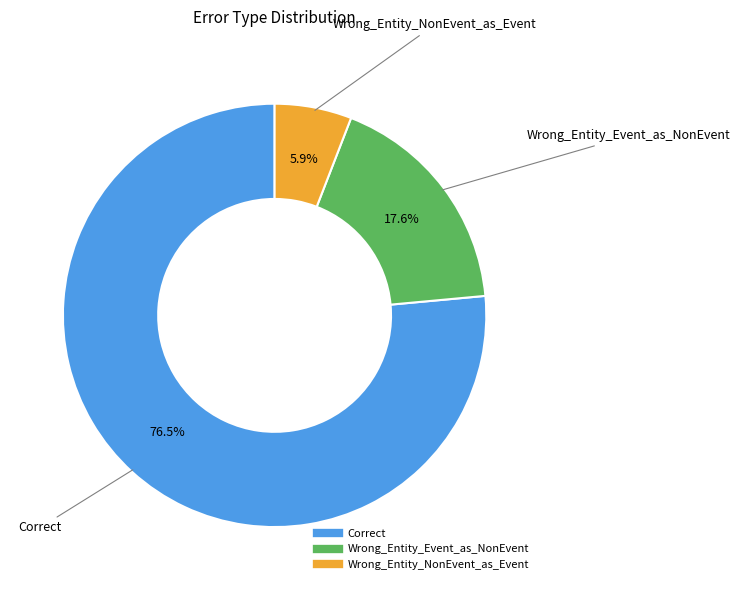

Which slice is the largest?

Correct